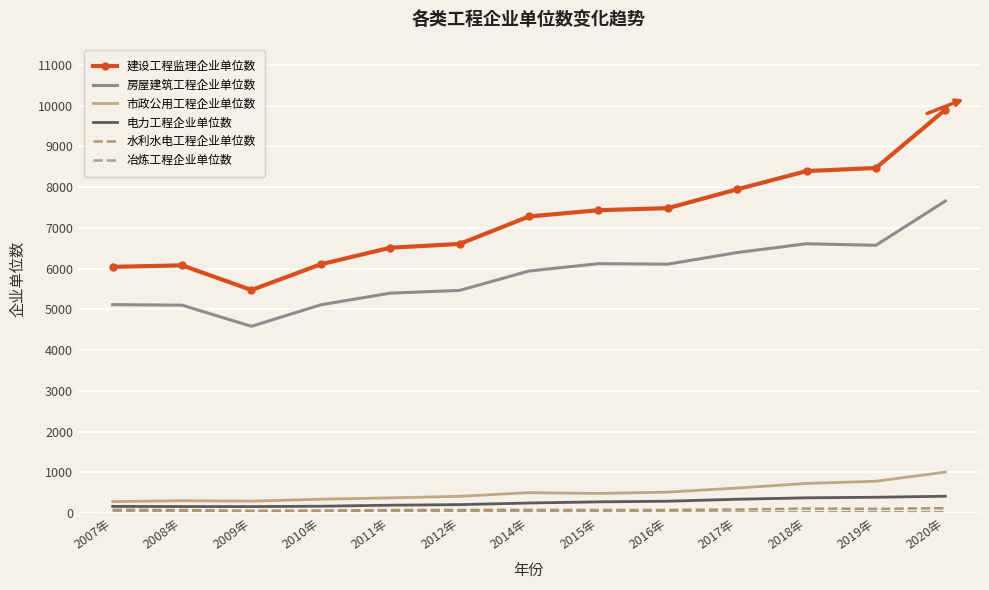

Which category has the highest value across all series?

2020年